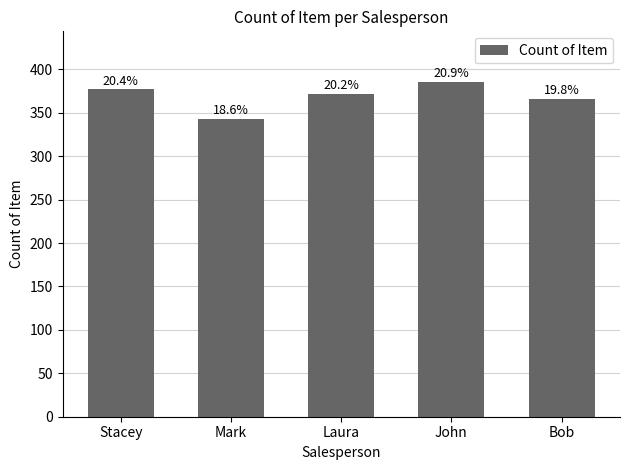

List the labels in order of value, largest first.

John, Stacey, Laura, Bob, Mark